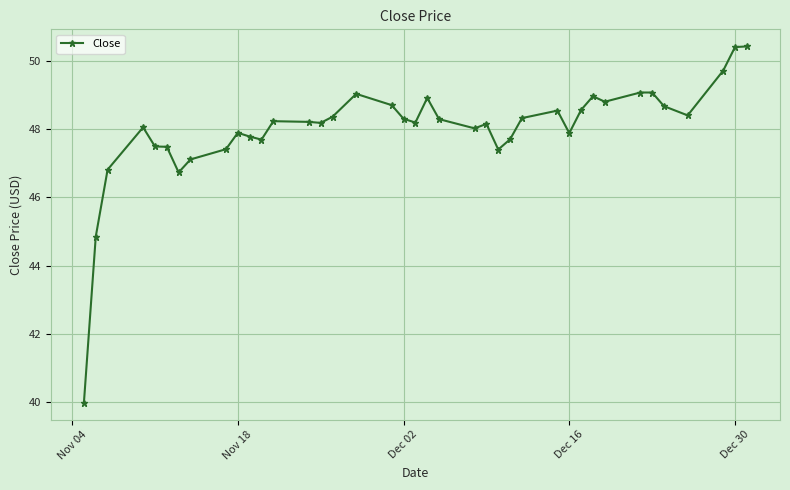

What is the difference between the maximum and minimum values?

10.4